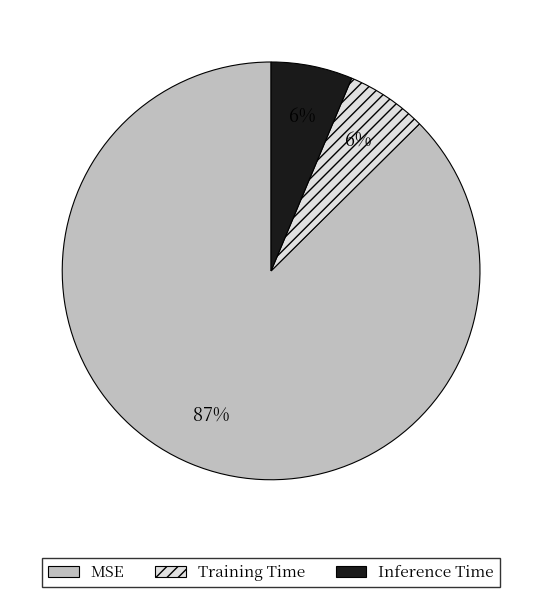

Count the number of slices in the pie.

3